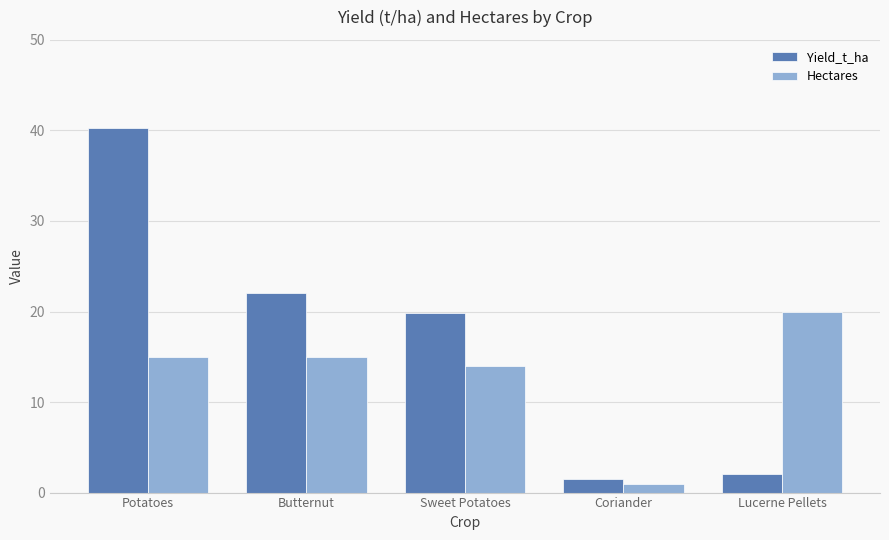

What is the value of the Hectares bar at the 1st from the left?

15.0